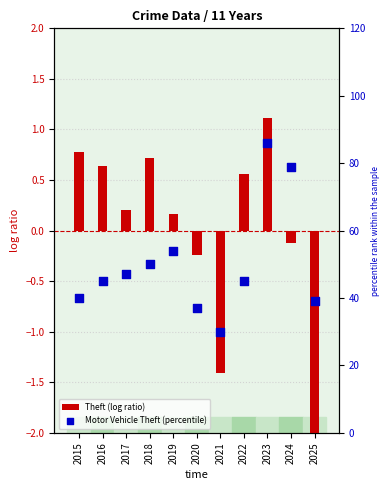

Is the value of Theft (log ratio) at 2021 greater than the value of Motor Vehicle Theft (percentile) at 2021?

No